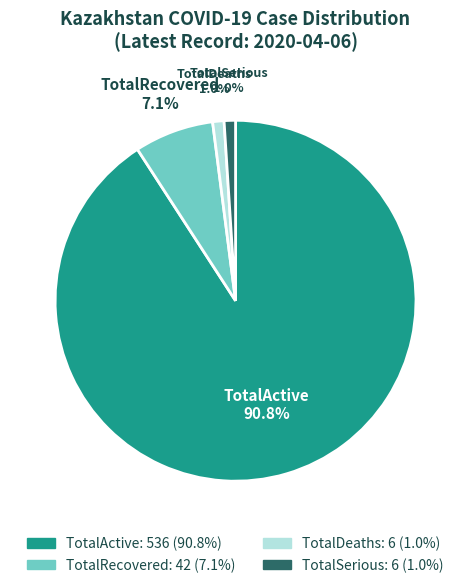

Count the number of slices in the pie.

4